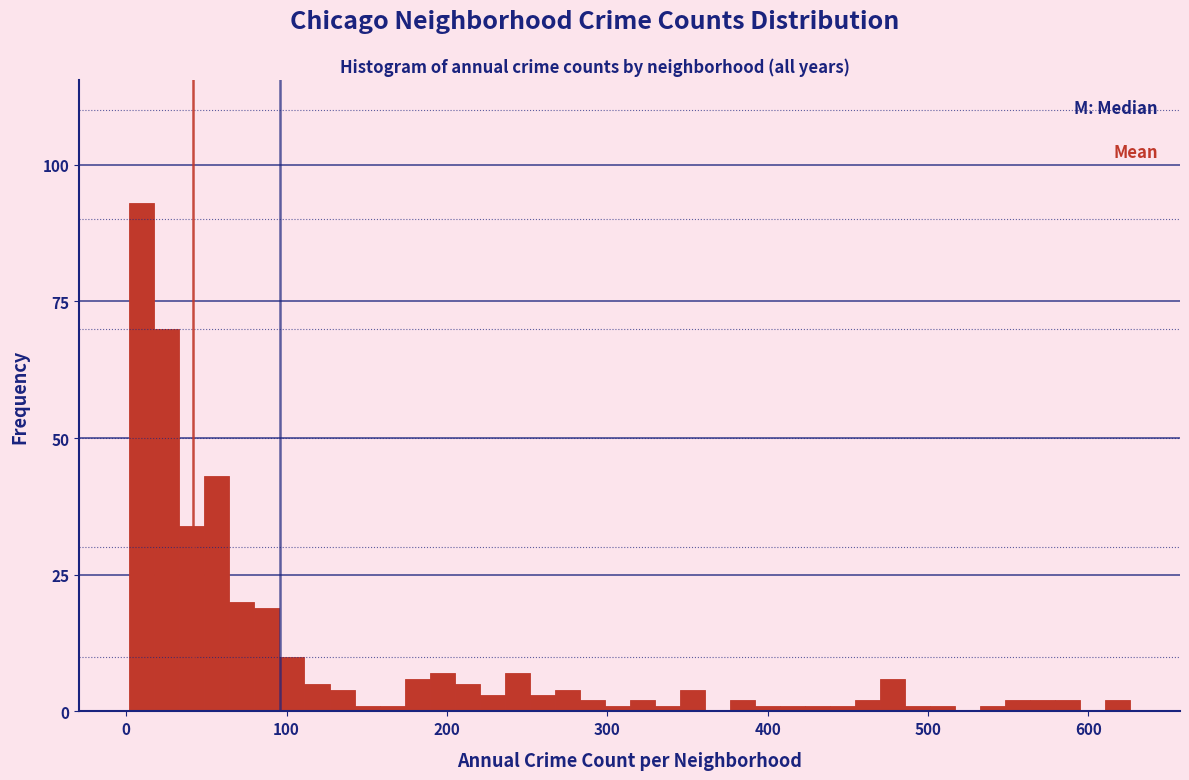

Around what value on the x-axis is the tallest bar? Give the approximate position of its centre, as read against the axis.

10